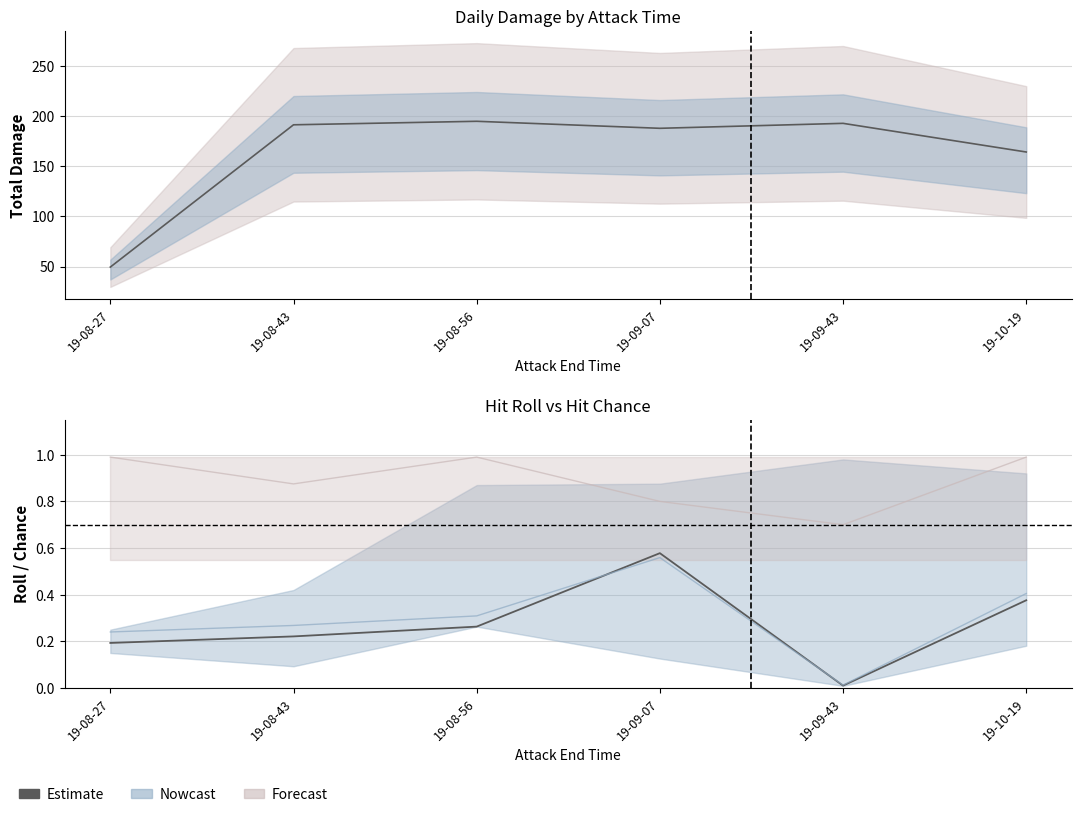

Which has a higher value, 19-08-27 or 19-09-07?

19-09-07